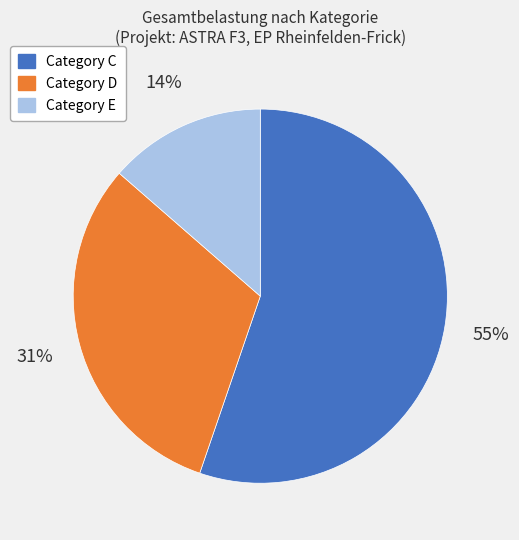

To the nearest percent, what is the average slice percentage?

33%